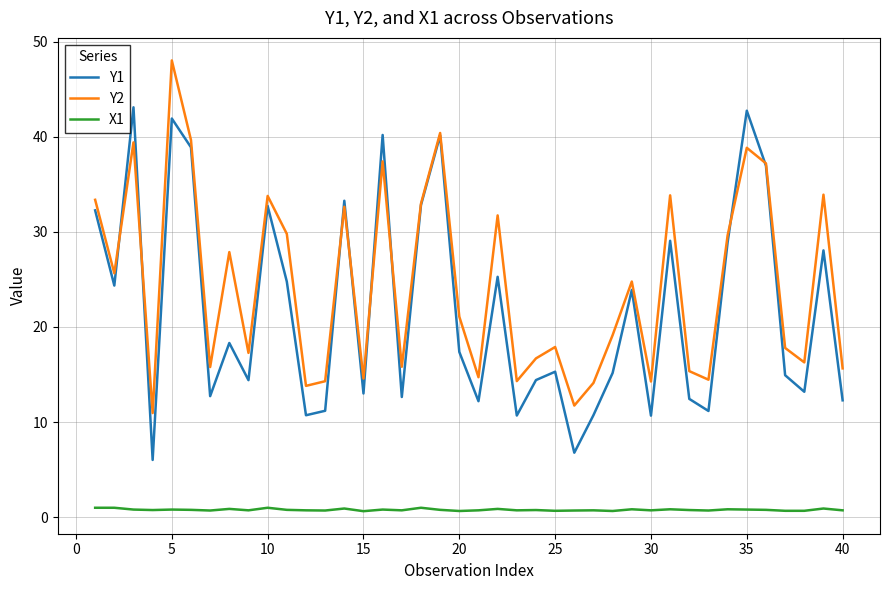

True or false: Y1 and X1 cross at least once.

False